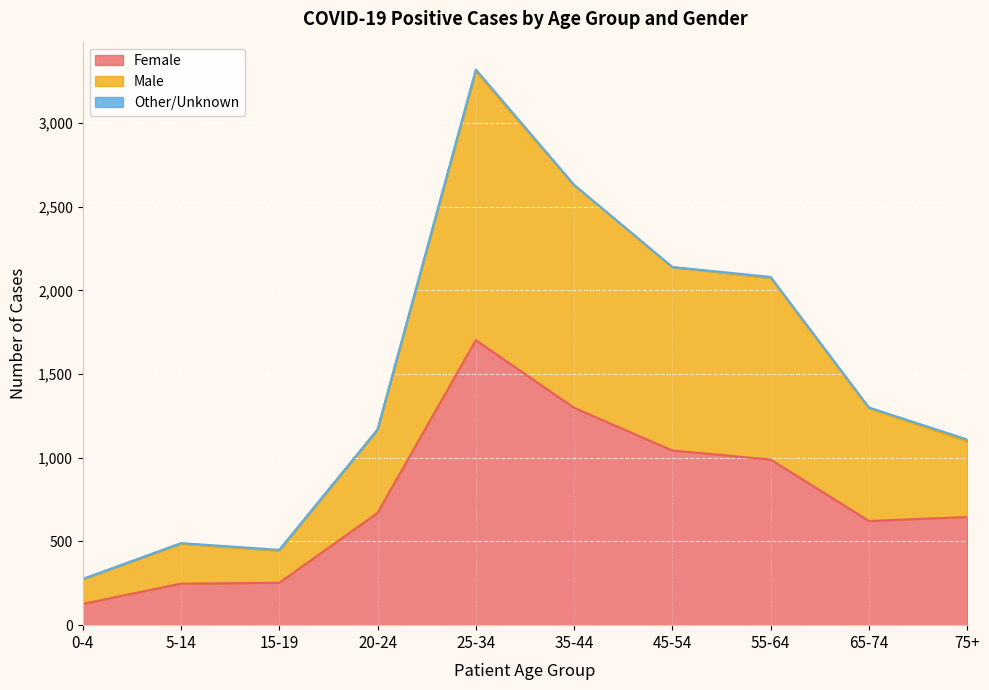

What is the total value across all series at 15-19?

450